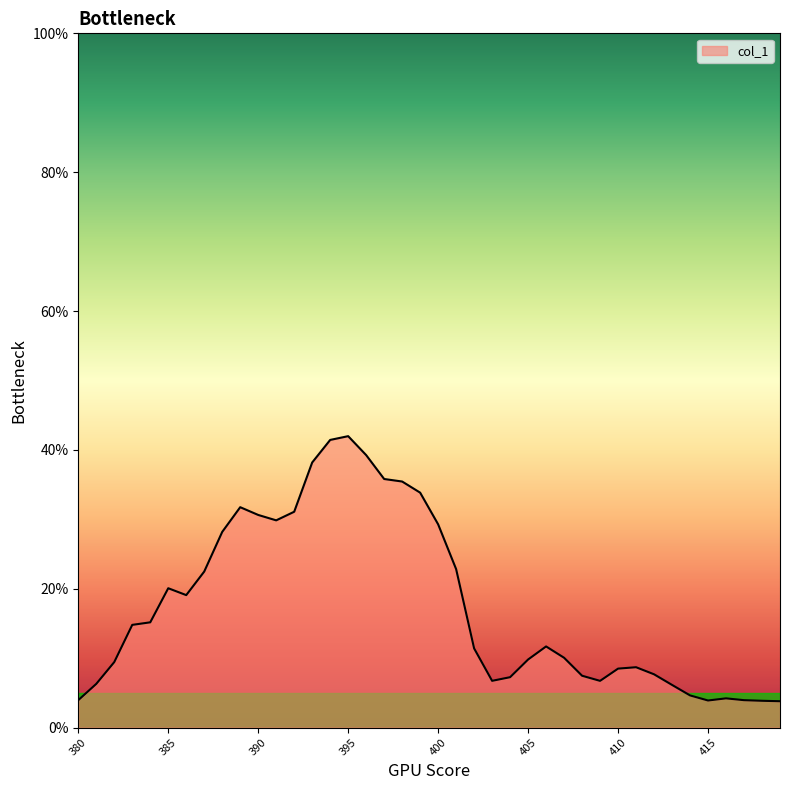

True or false: there are more than 1 points higher than both neighbors.

True